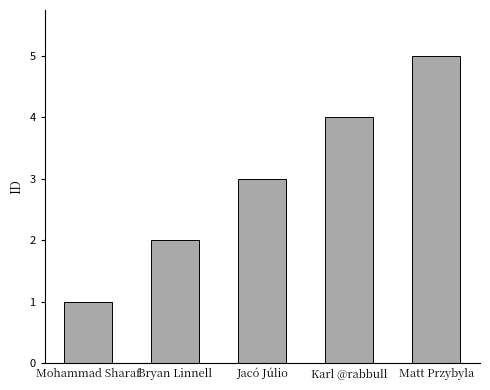

How many values are below 3?

2